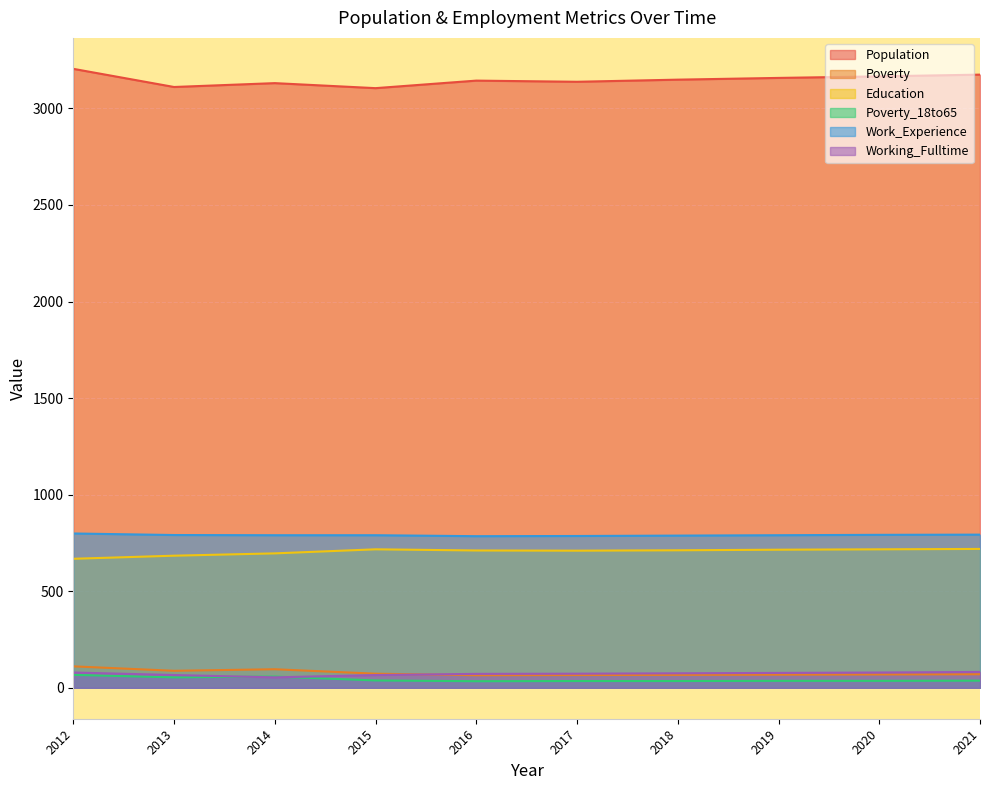

Reading left to right, extract all data points from this chart.

Population: 3205	3111	3131	3105	3144	3138	3149	3158	3166	3175
Poverty: 111	88	96	73	65	66	67	68	69	70
Education: 668	684	696	717	711	710	712	715	717	719
Poverty_18to65: 67	54	58	38	34	35	35	36	36	37
Work_Experience: 799	791	790	790	785	786	788	790	792	793
Working_Fulltime: 79	66	54	66	72	73	75	77	79	82